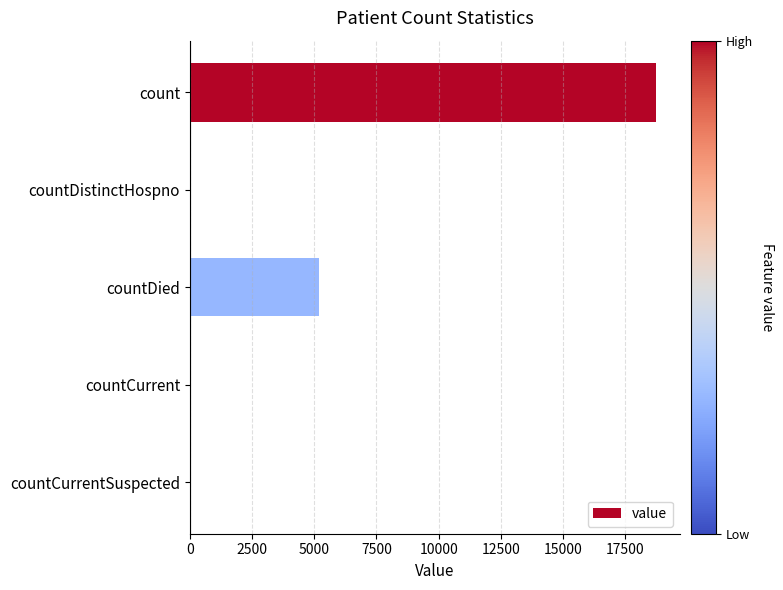

What is the sum of all values?

24007